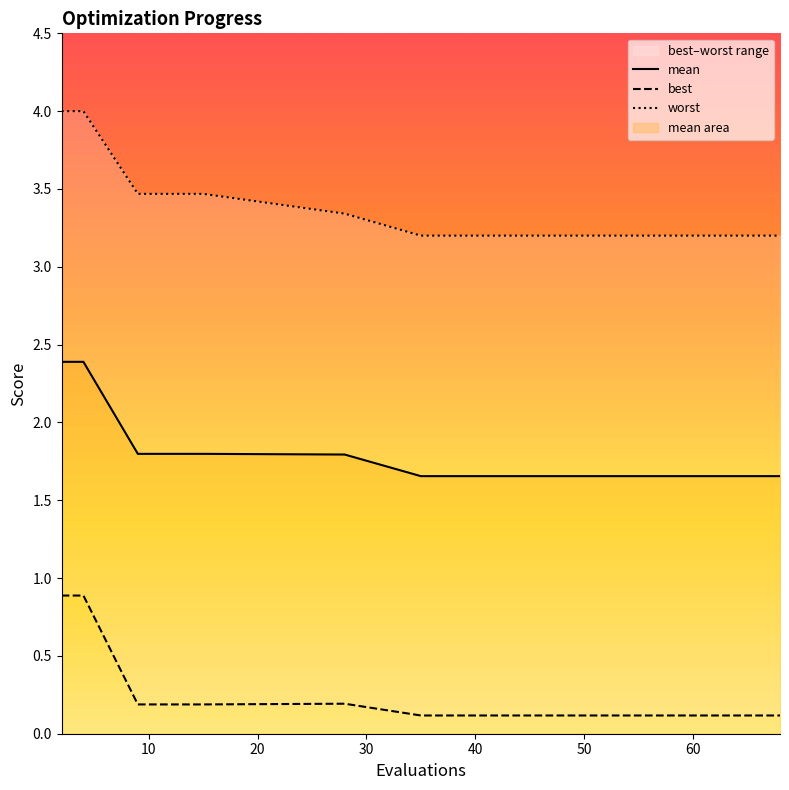

At which label is worst closest to 3?

35